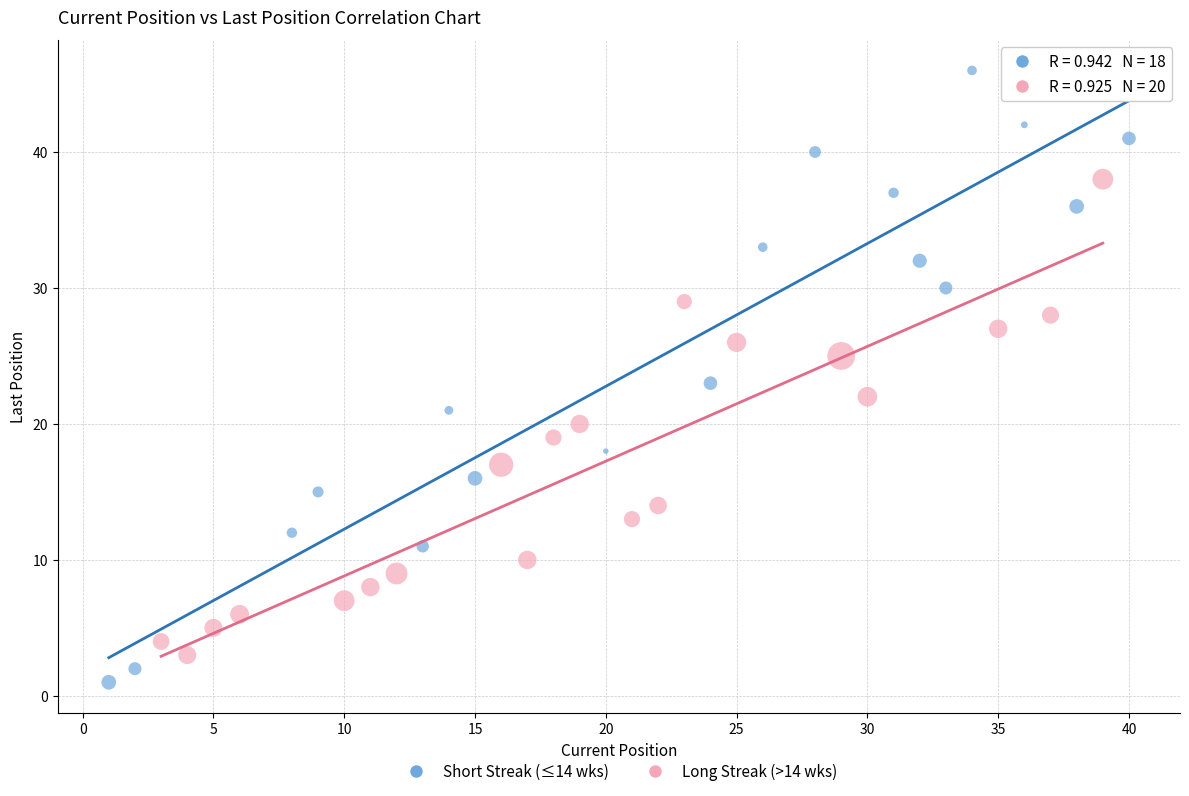

Which series reaches the maximum Y coordinate?

Short Streak (≤14 wks)